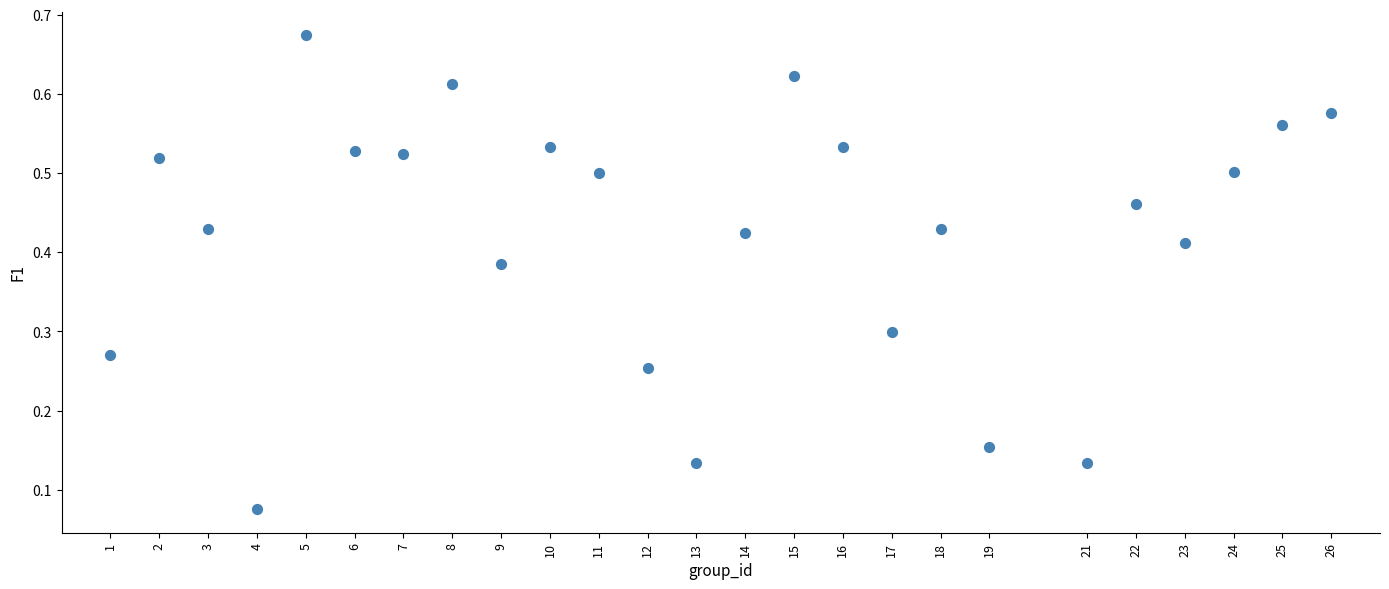

What is the range of X values (max minus min)?

25.0